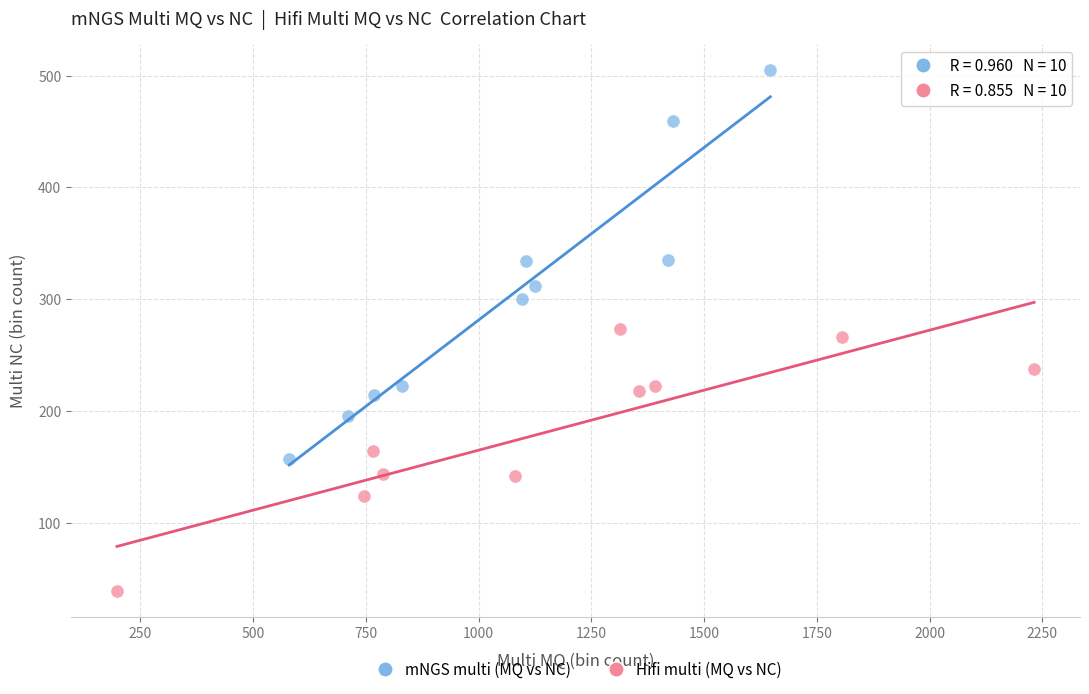

Which series contains the lowest Y value?

Hifi multi (MQ vs NC)